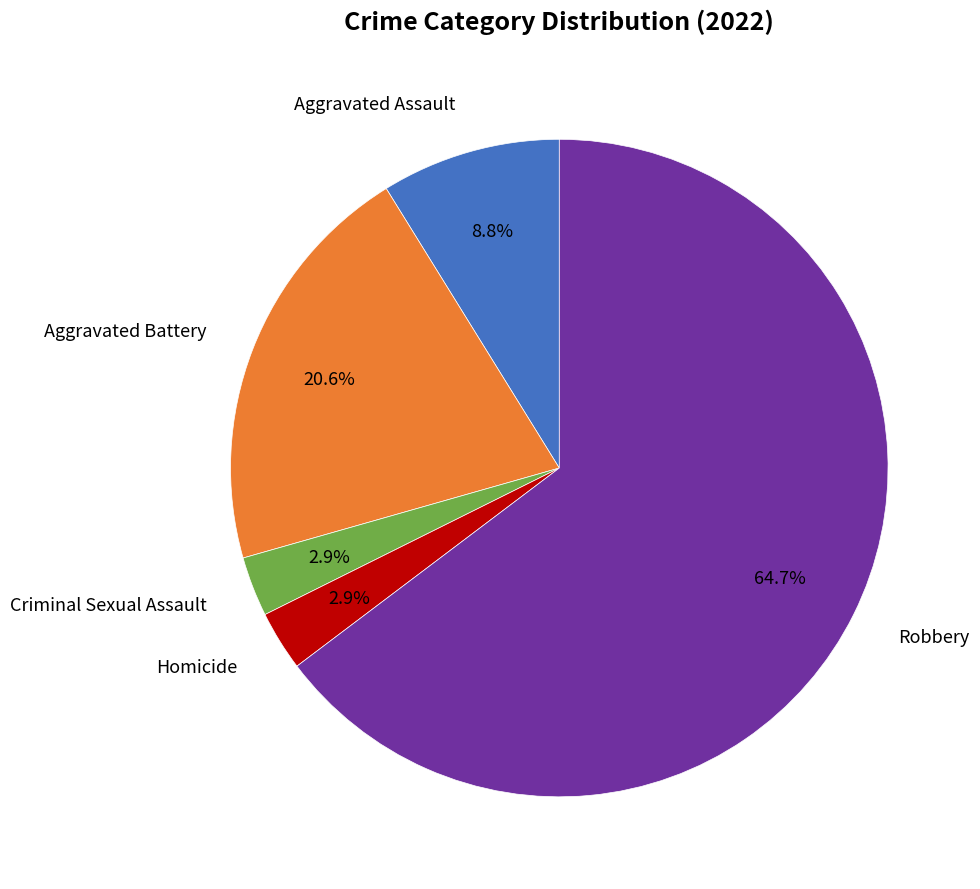

Is there a majority slice in this chart?

Yes